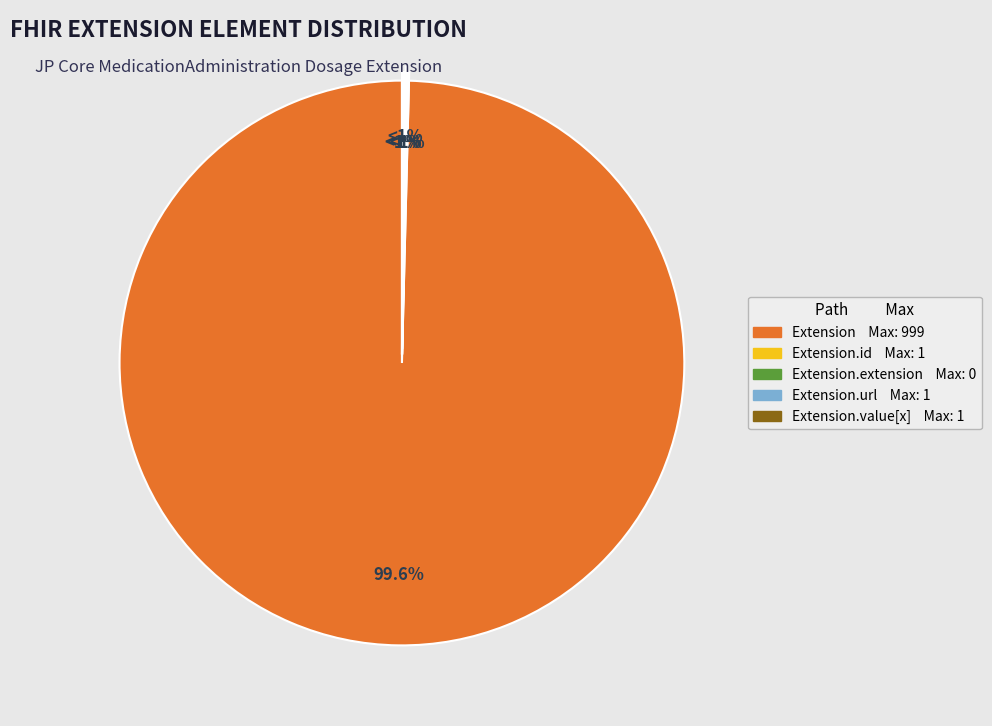

To the nearest percent, what is the average slice percentage?

20%